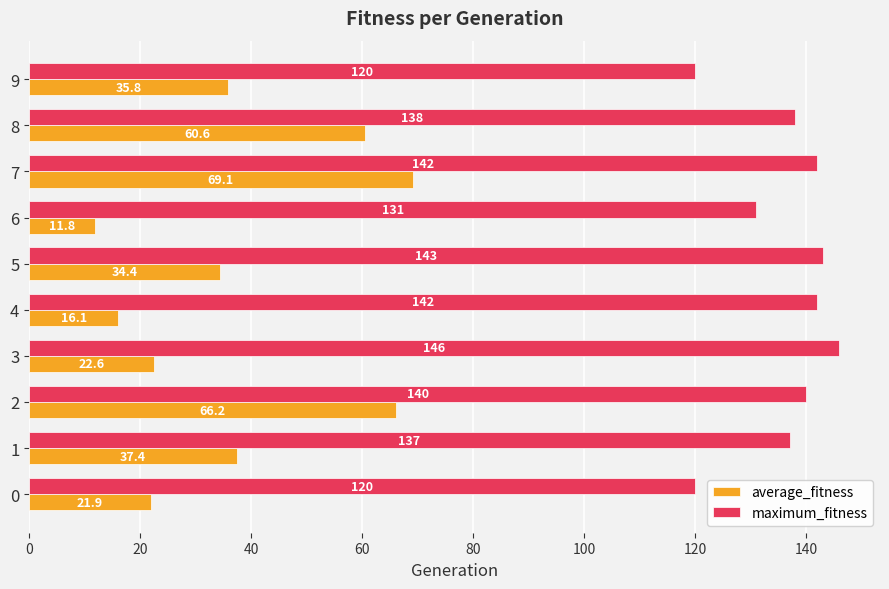

What is the sum of all maximum_fitness values?

1359.0